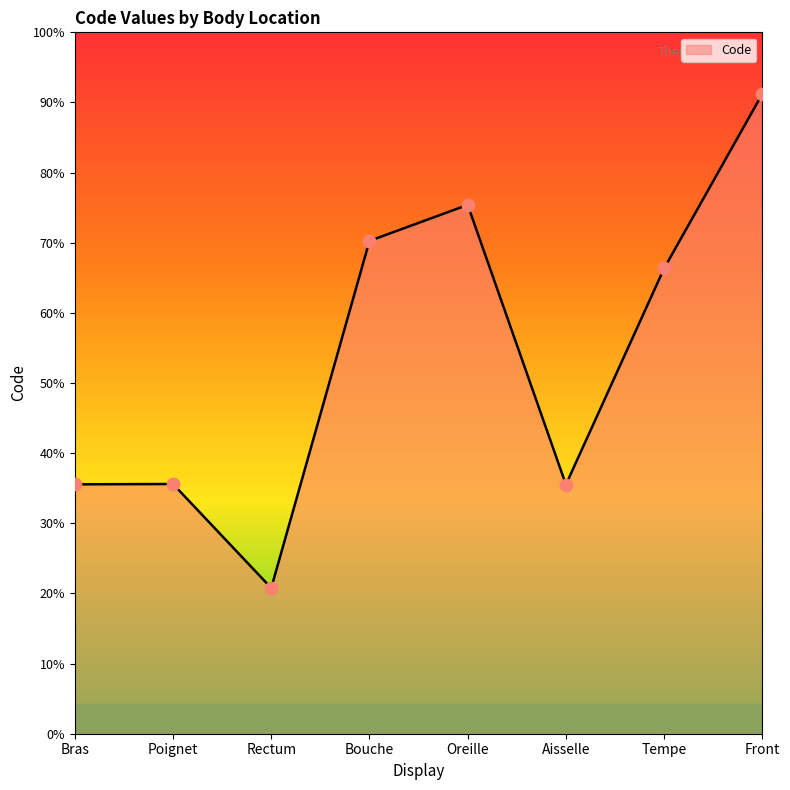

Between Front and Oreille, which is larger?

Front